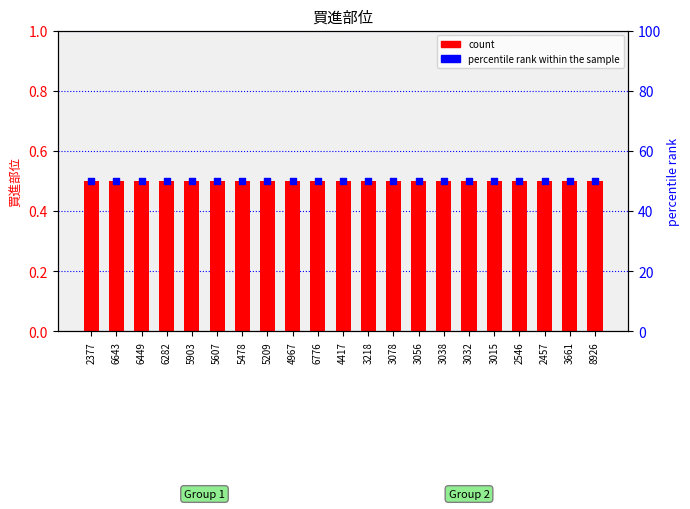

Which series has the largest total across all categories?

percentile rank within the sample